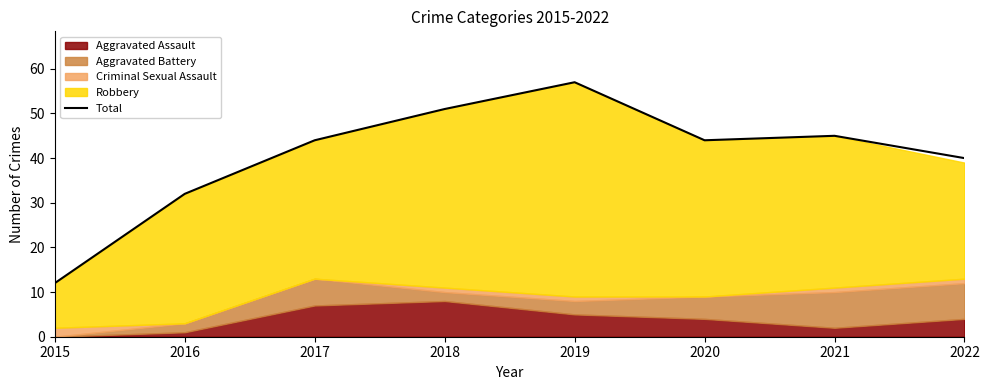

How many points are lower than both their immediate neighbors (excluding endpoints)?

1